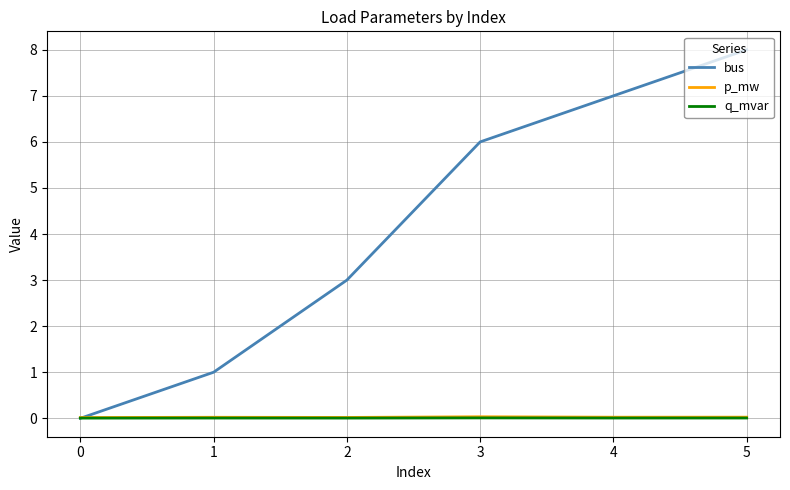

After their last crossing, which series has the higher values: q_mvar or bus?

bus